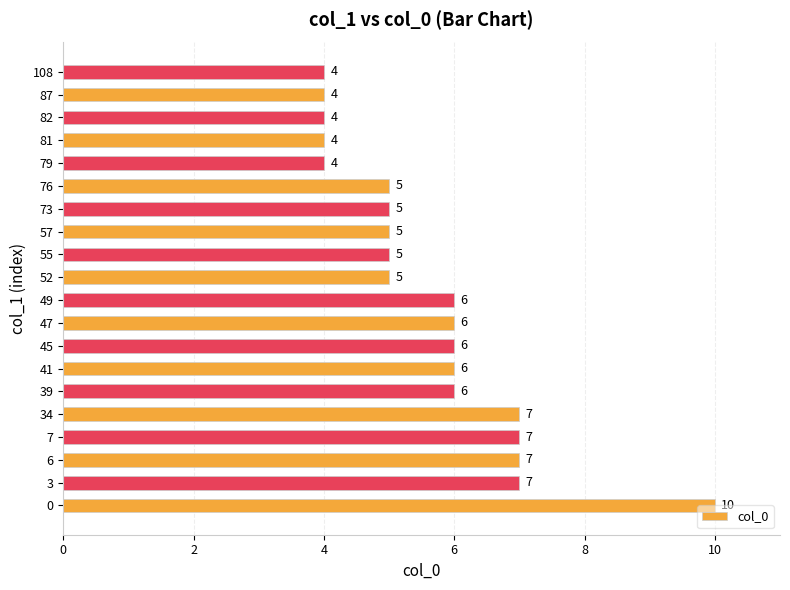

The value at 73 is 5. True or false?

True